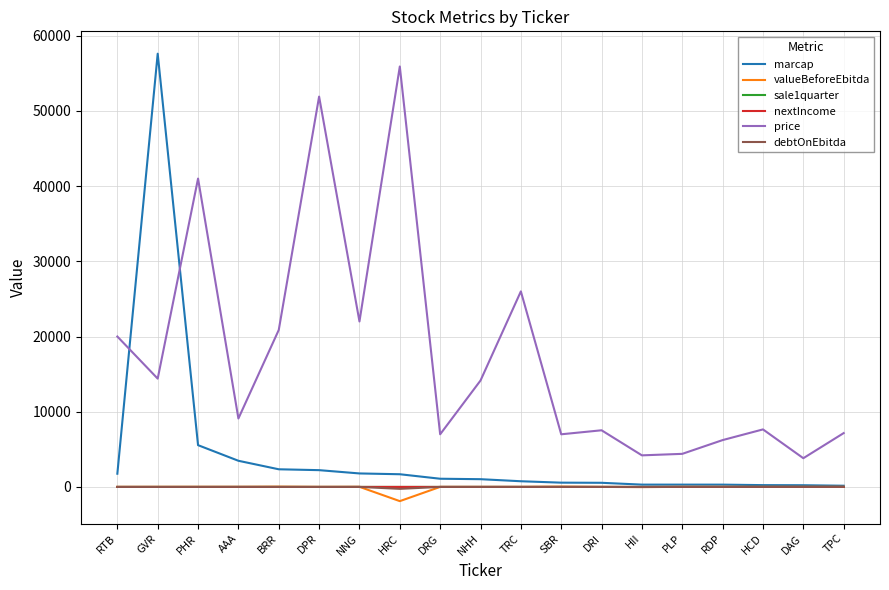

Is it true that nextIncome equals 0.0 at TRC?

True